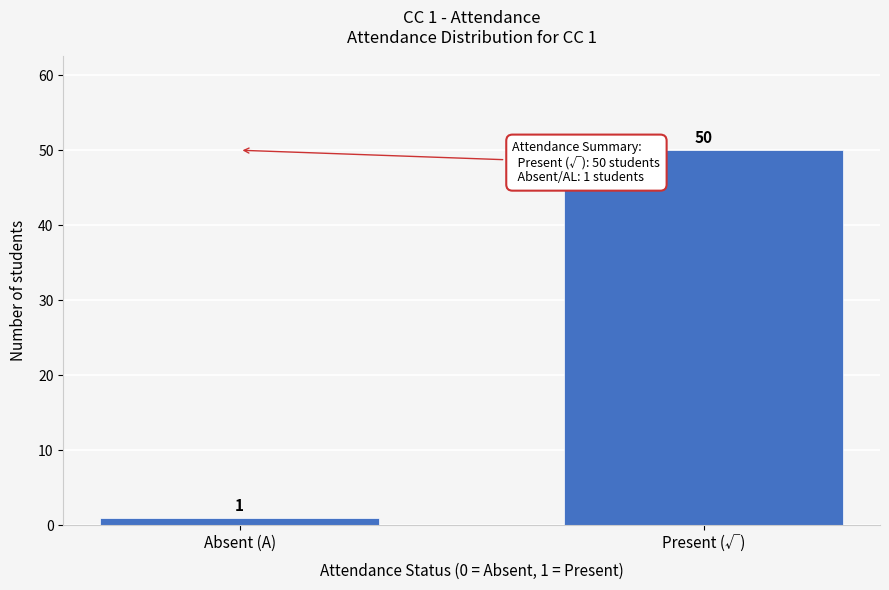

Reading right to left, transcribe all the data shown in this chart.

50	1